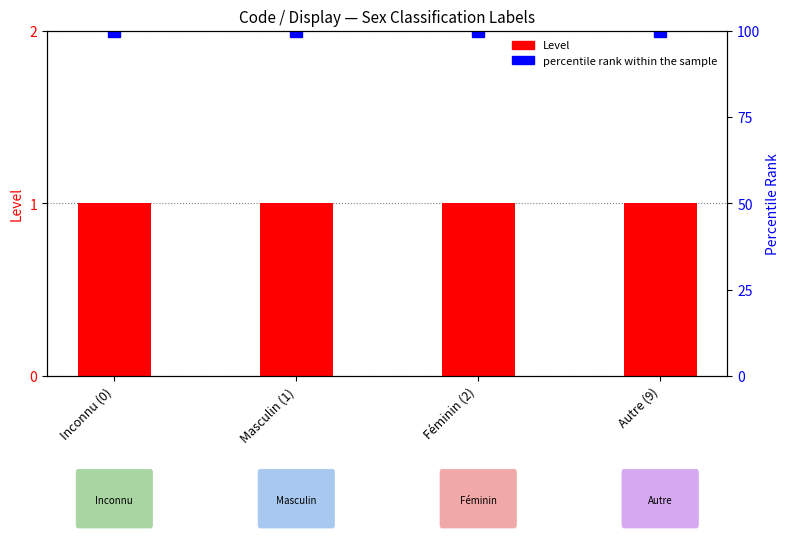

Which series has the widest spread of values?

Level